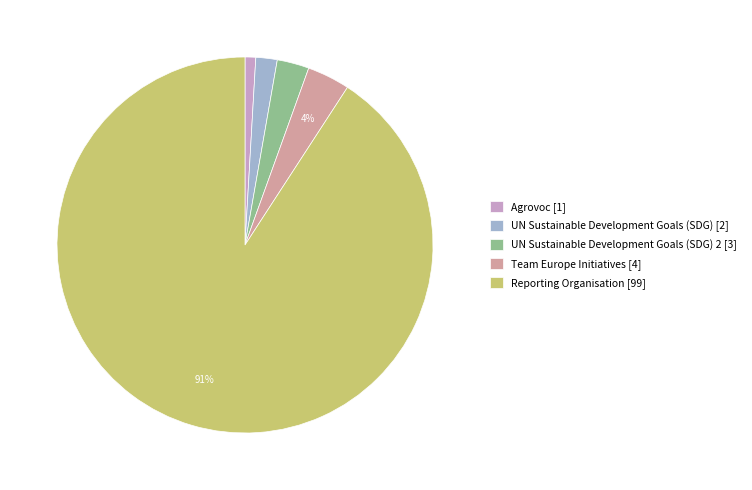

Count the number of slices in the pie.

5